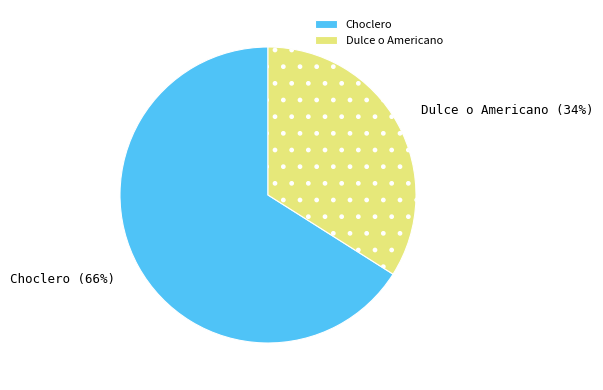

Is it true that Choclero is 61% of the pie?

False